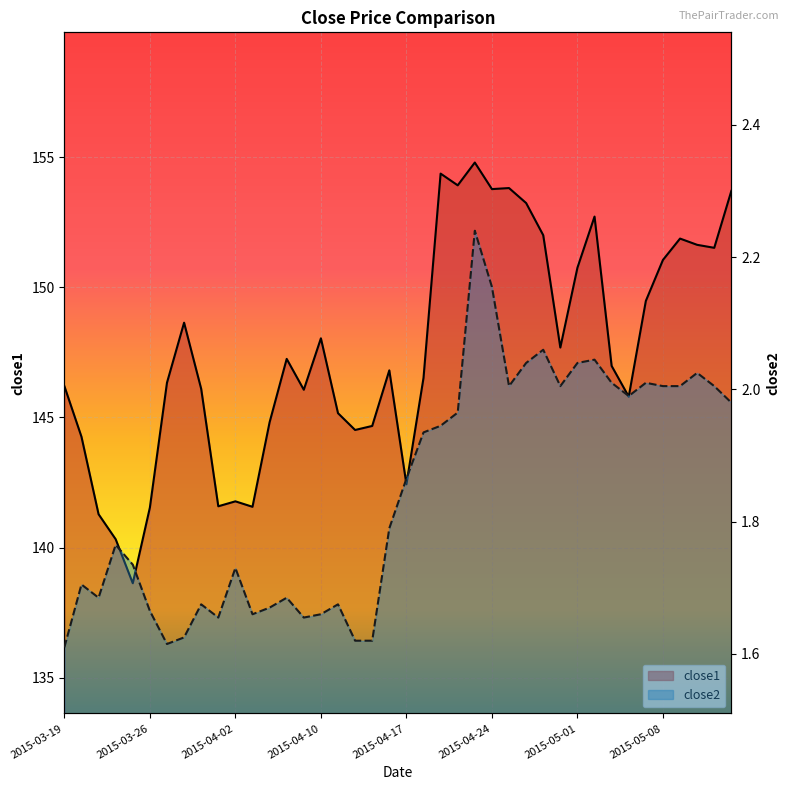

At how many categories does at least one series exceed 124?

40